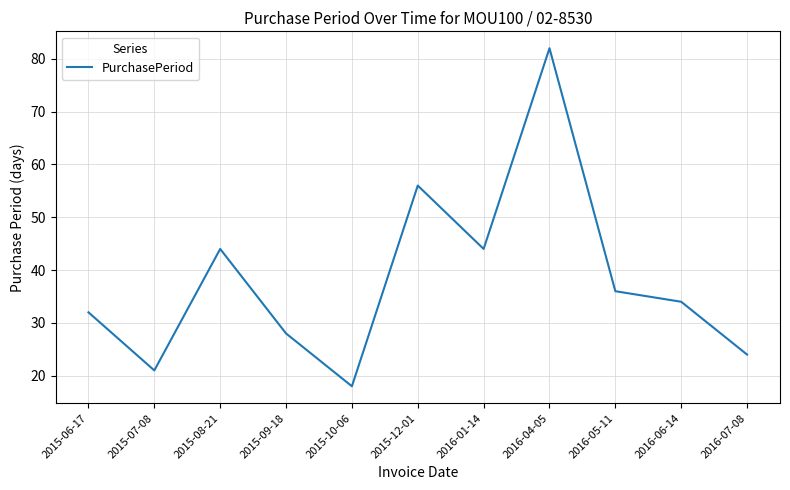

What position from the right is 2016-01-14?

5